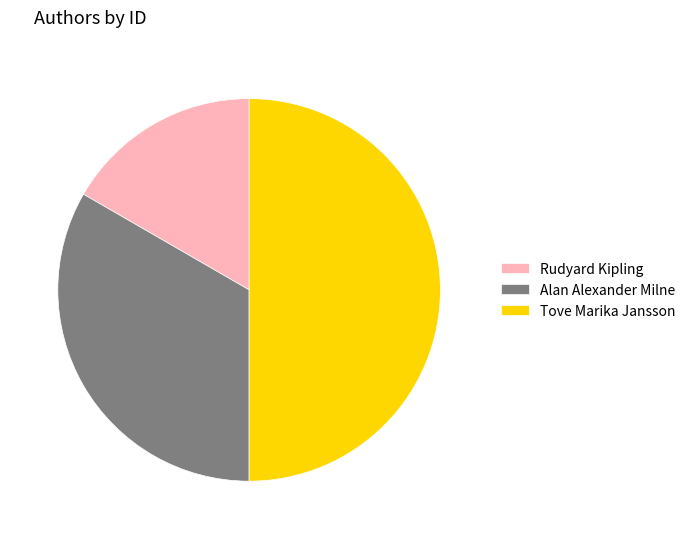

Is it true that Tove Marika Jansson is 50% of the pie?

True